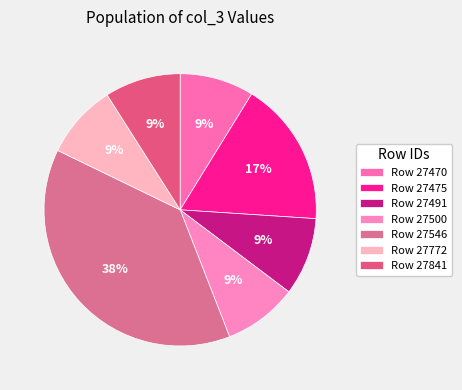

Count the number of slices in the pie.

7